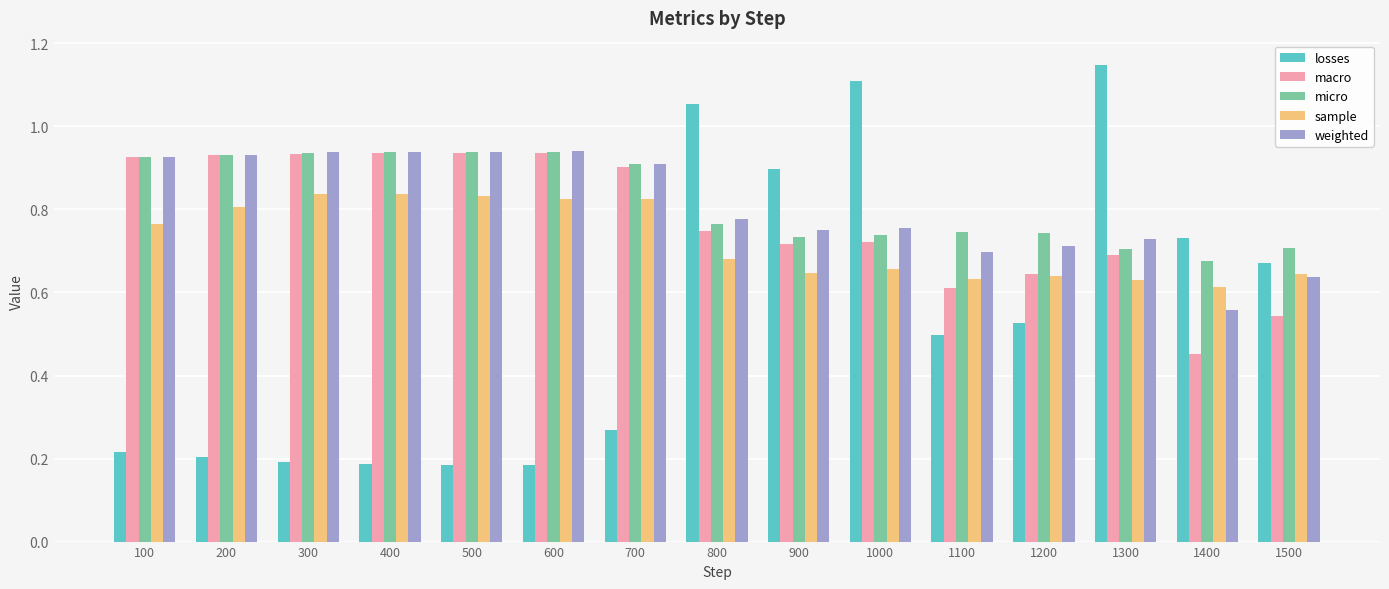

Between 400 and 700, which series saw the biggest shift?

losses